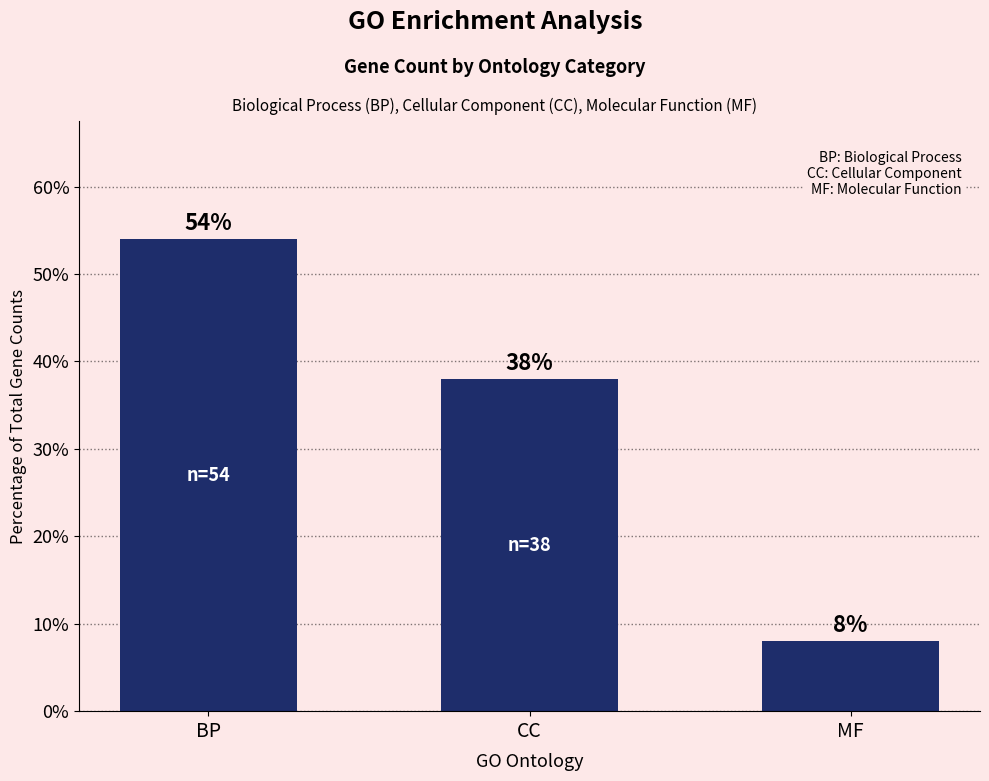

What is the maximum value shown in the chart?

54